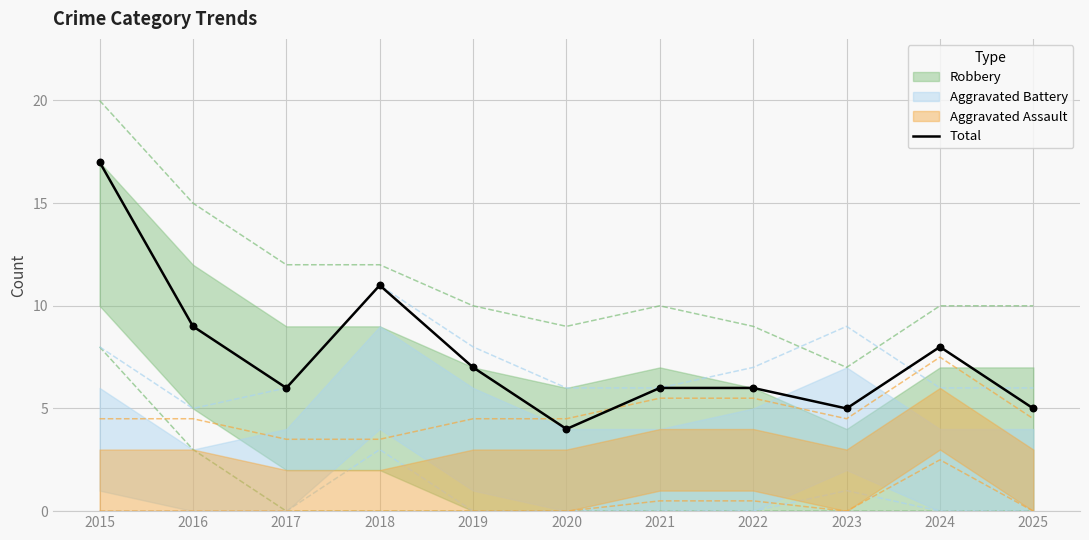

What is the change in value from 2017 to 2019?

+1